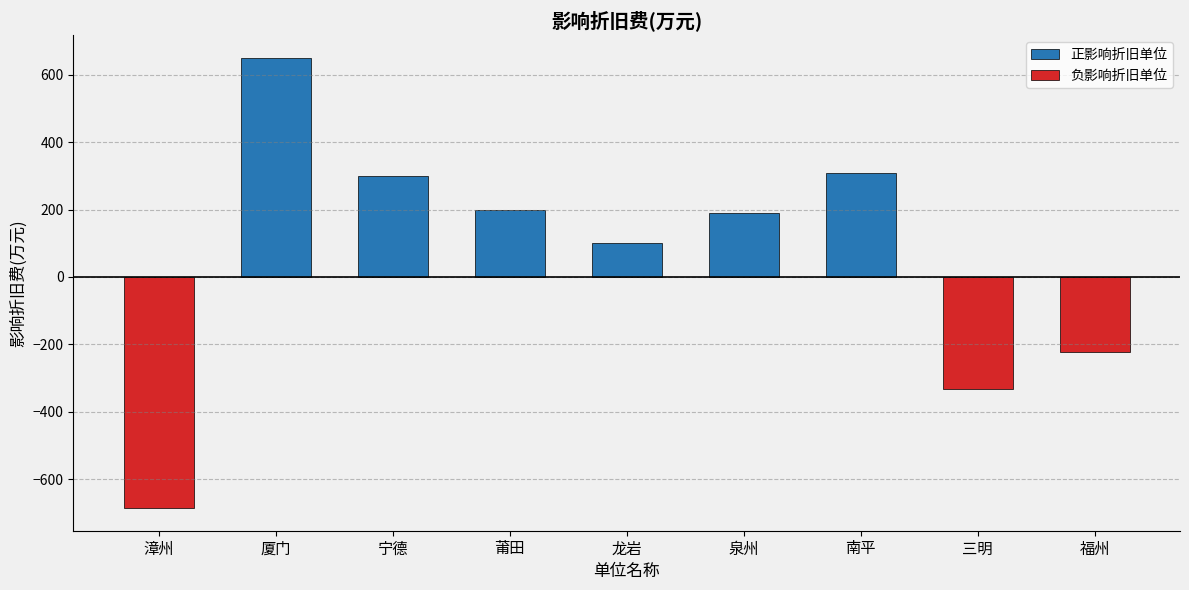

At which category is the sum across all series the highest?

厦门